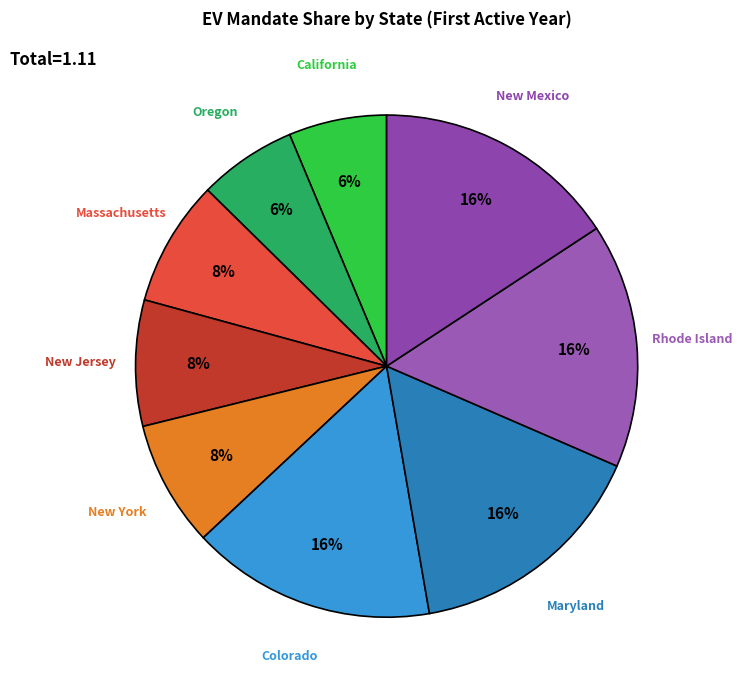

To the nearest percent, what is the average slice percentage?

11%